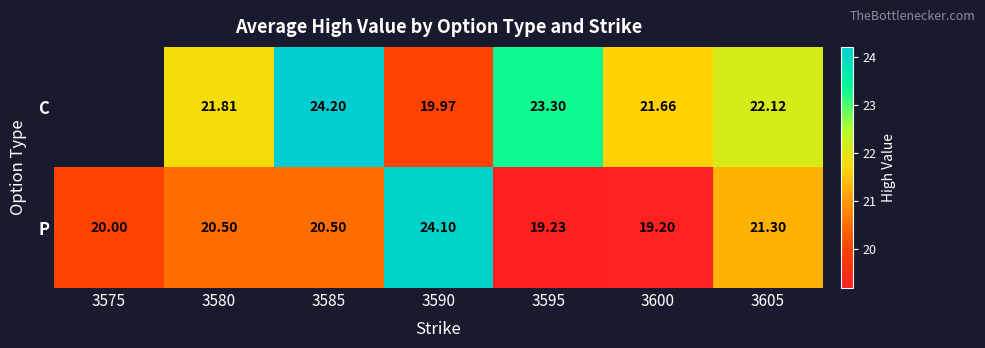

What is the total value across all series at 3605?

43.4